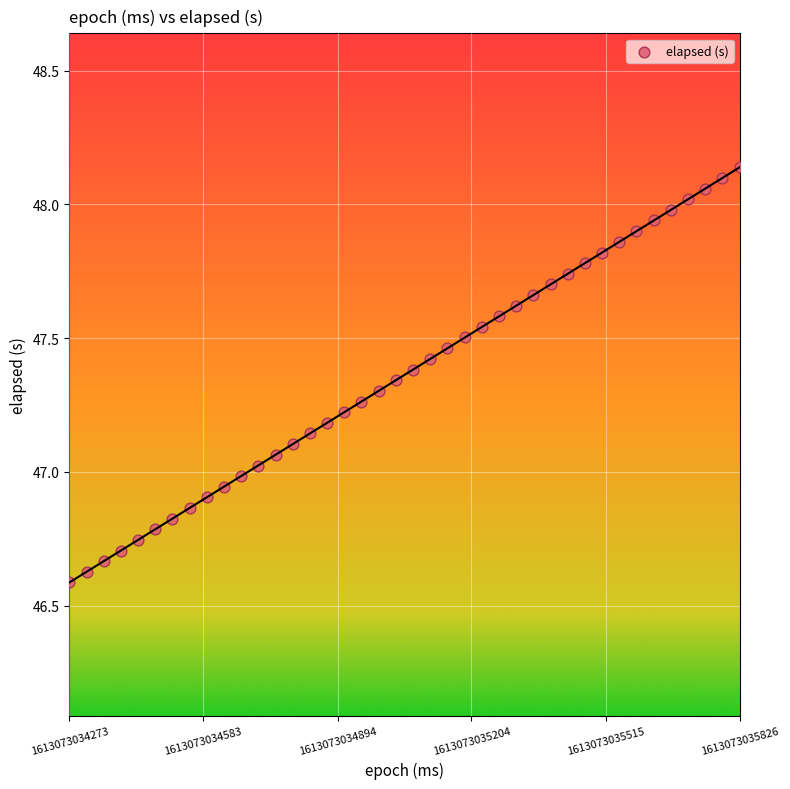

What is the range of X values (max minus min)?

1553.0